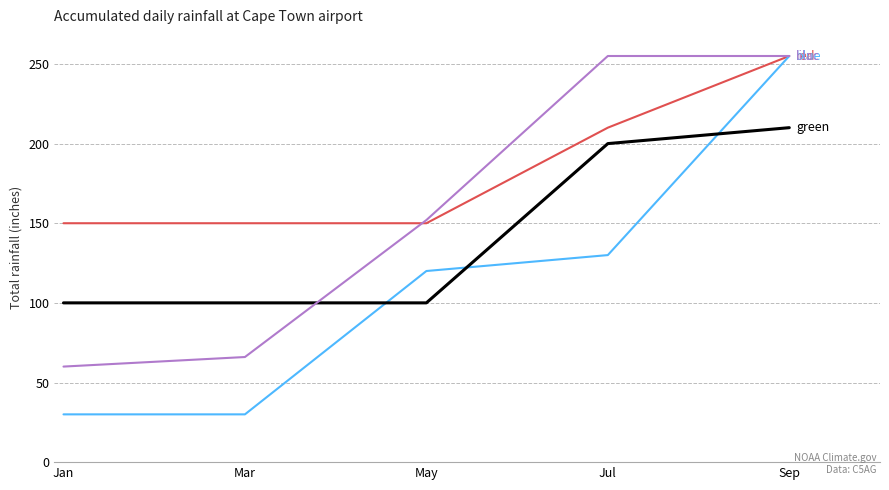

At which category is the sum across all series the highest?

Sep